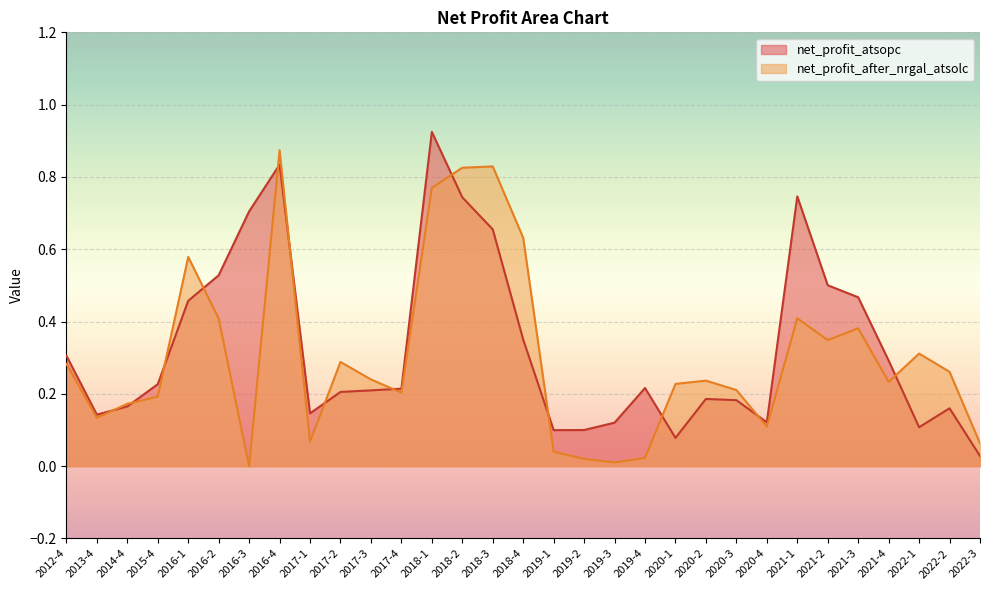

Rank the series at 2017-3 from highest to lowest value.

net_profit_after_nrgal_atsolc, net_profit_atsopc